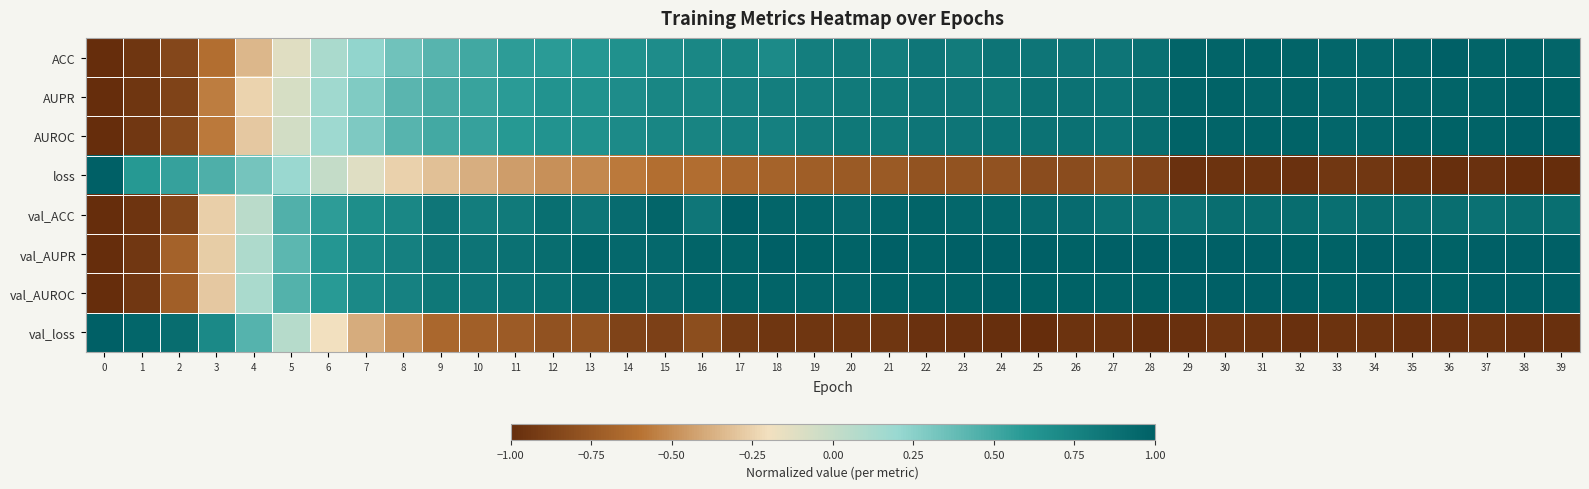

Which category has the highest value across all series?

36